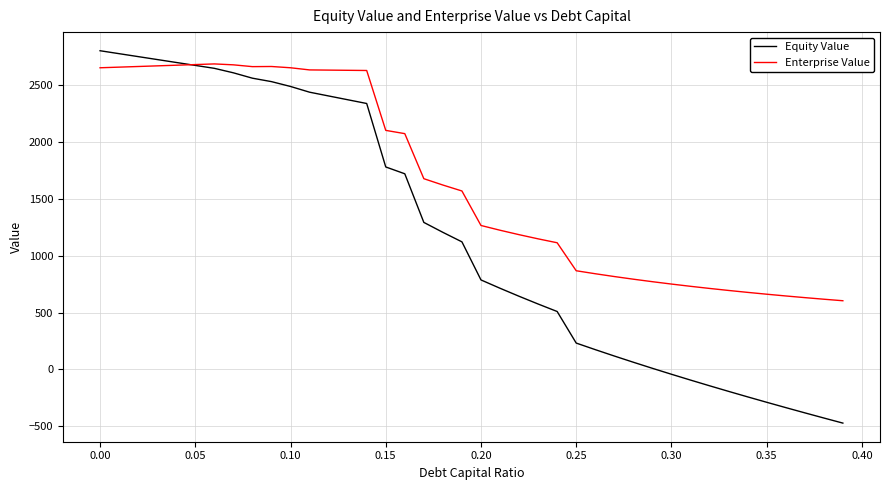

Rank the series by their average value, from lowest to highest.

Equity Value, Enterprise Value